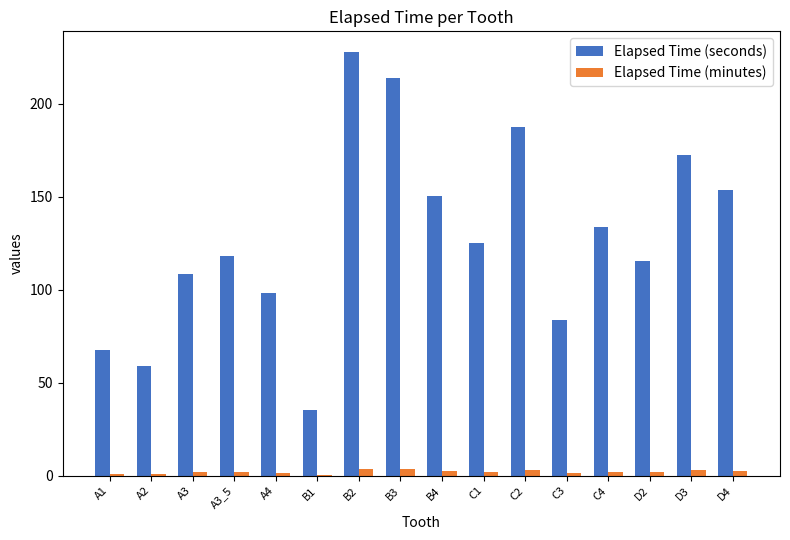

Which series changed the most between A3_5 and A4?

Elapsed Time (seconds)